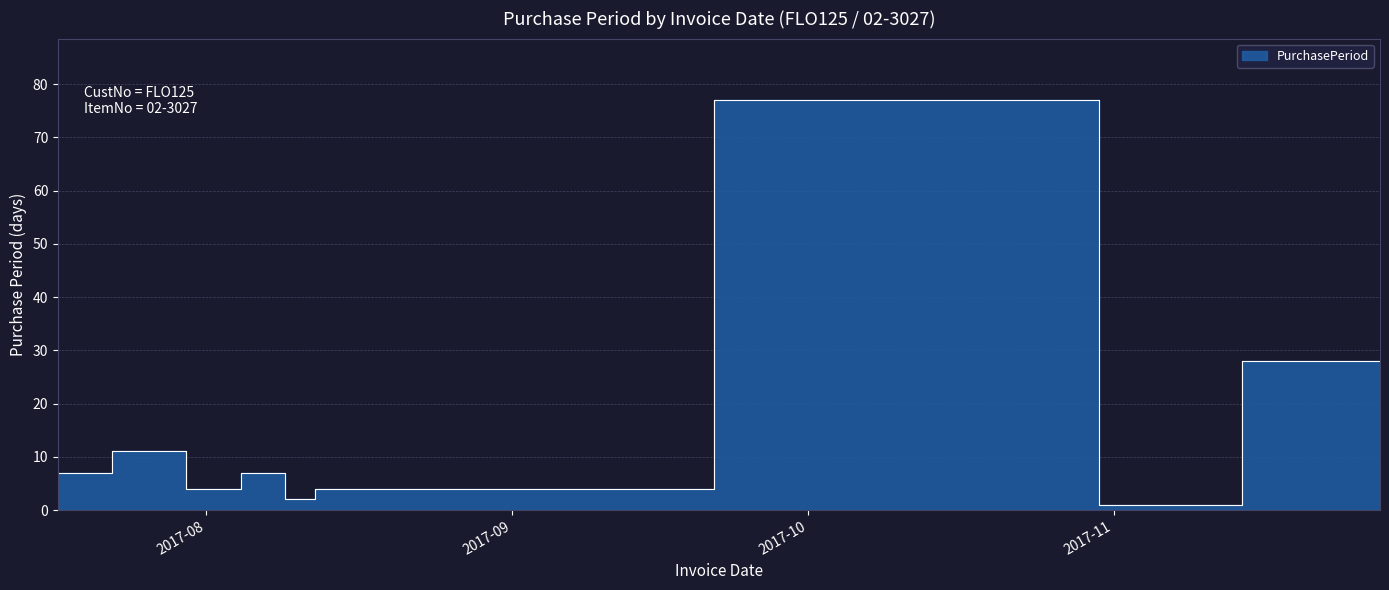

Where is the first local minimum?

2017-08